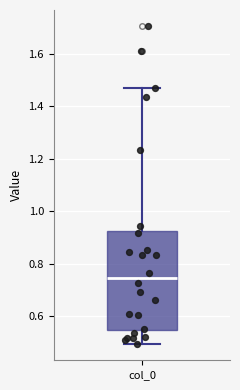

Where is the lower edge of the box for col_0 on the y-axis? The values are not printed on the chart, so give them approximately, as read against the axis.

0.54